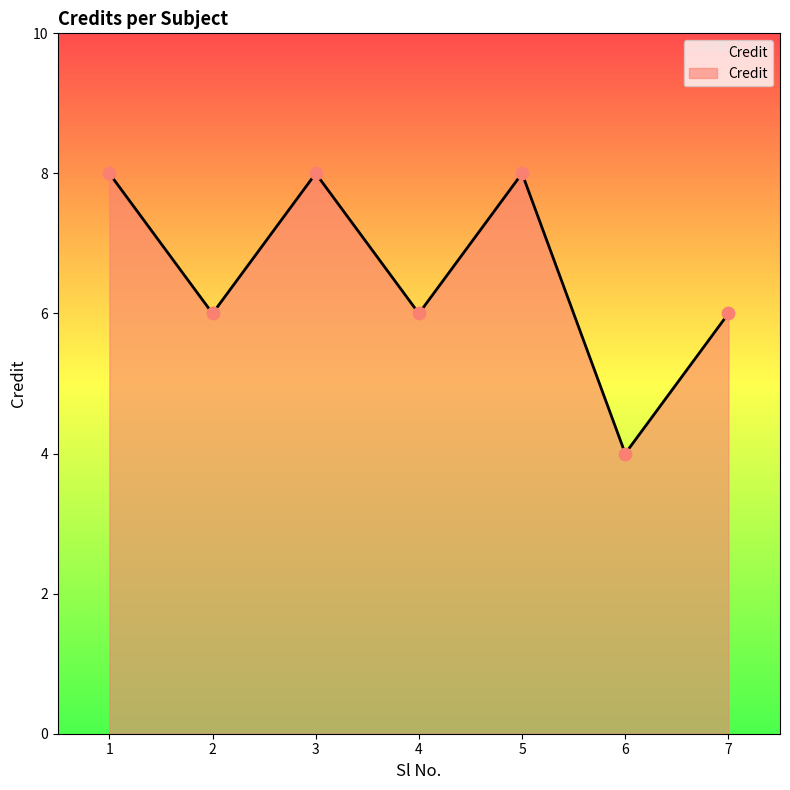

Between 5 and 4, which is larger?

5